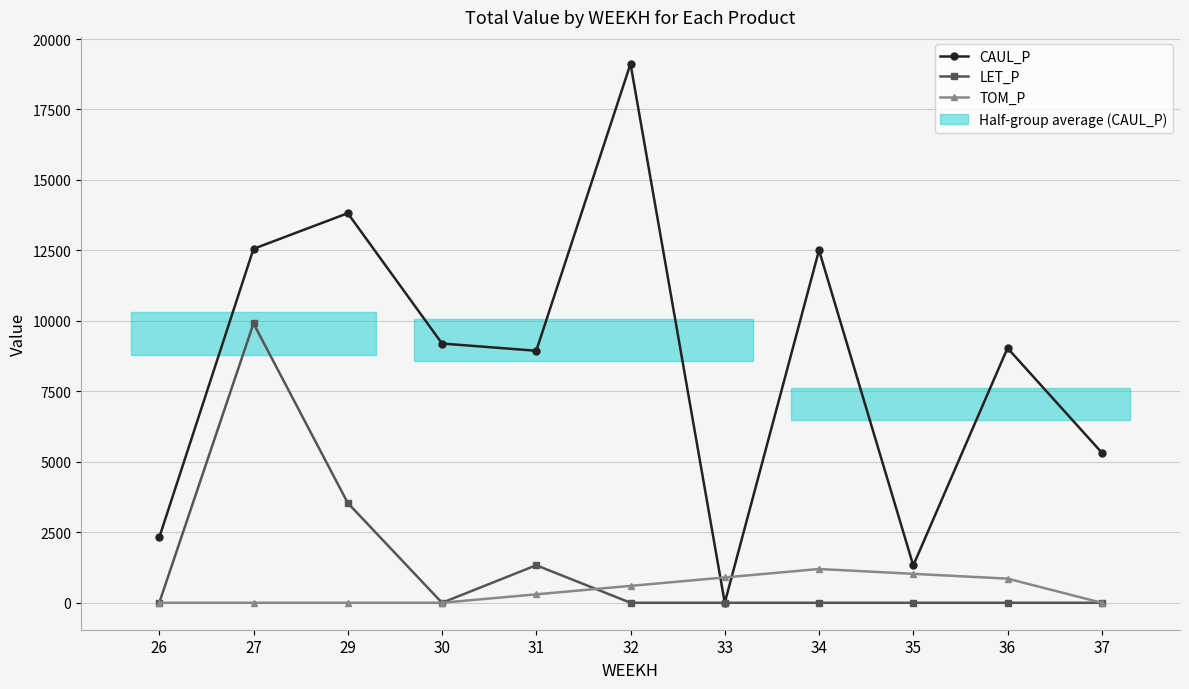

Does the chart have visible grid lines?

Yes